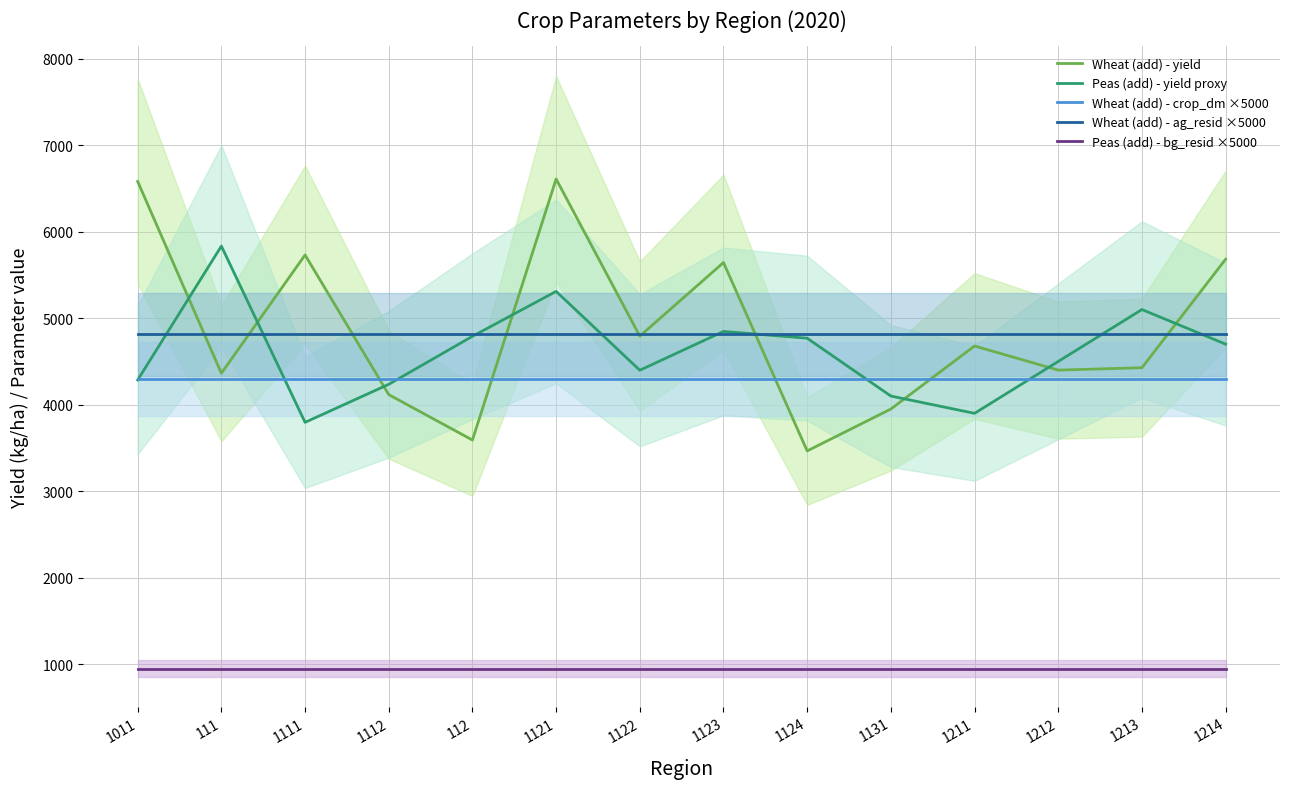

What is the difference between the second highest and minimum values in the Wheat (add) - yield series?

3115.3